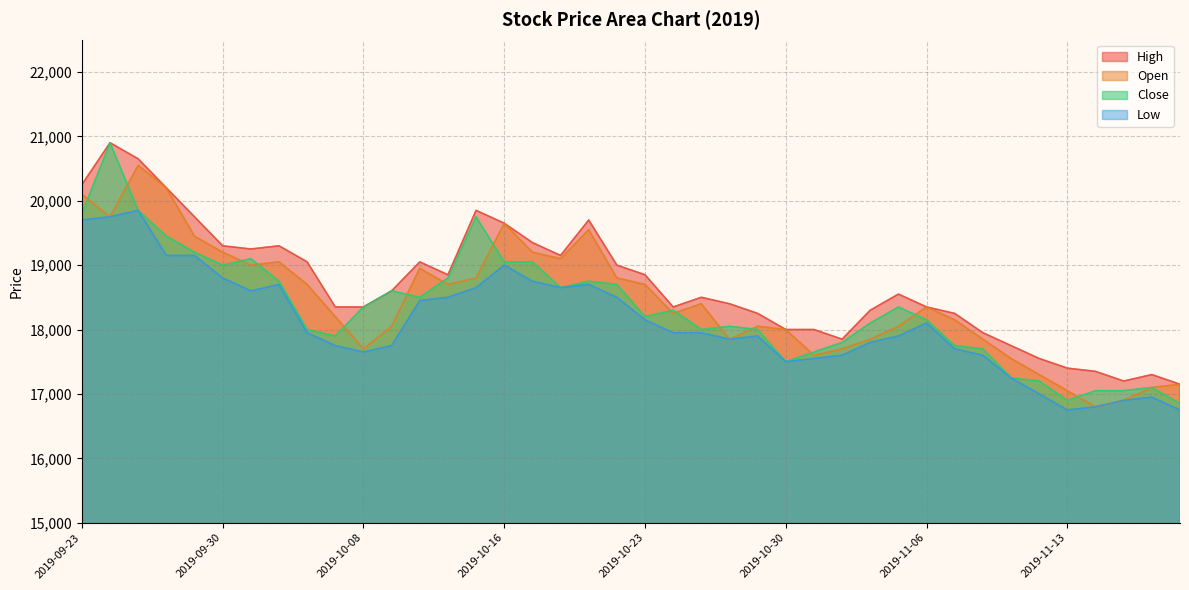

How many series are shown in this chart?

4